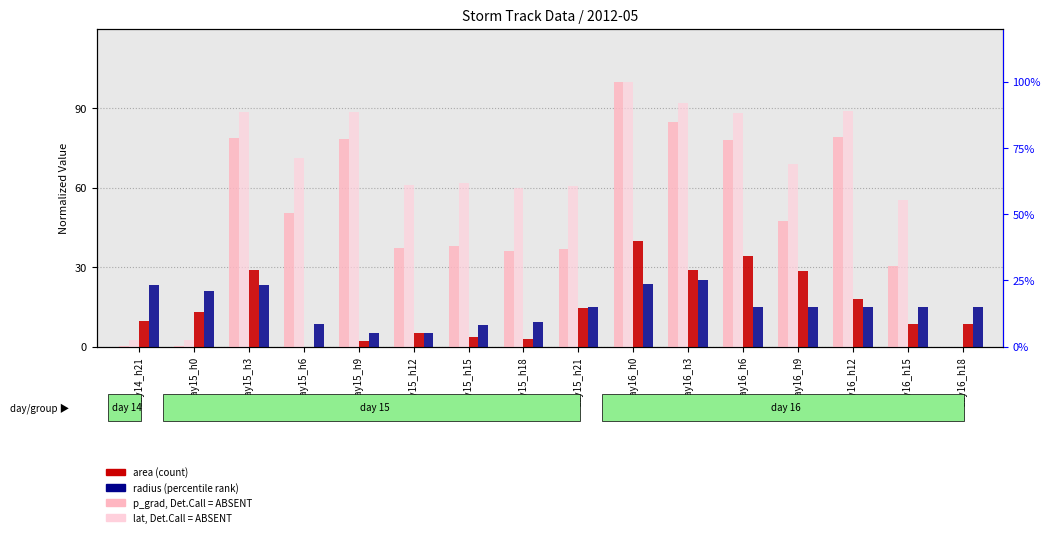

Which label corresponds to the largest value in the chart?

day16_h0